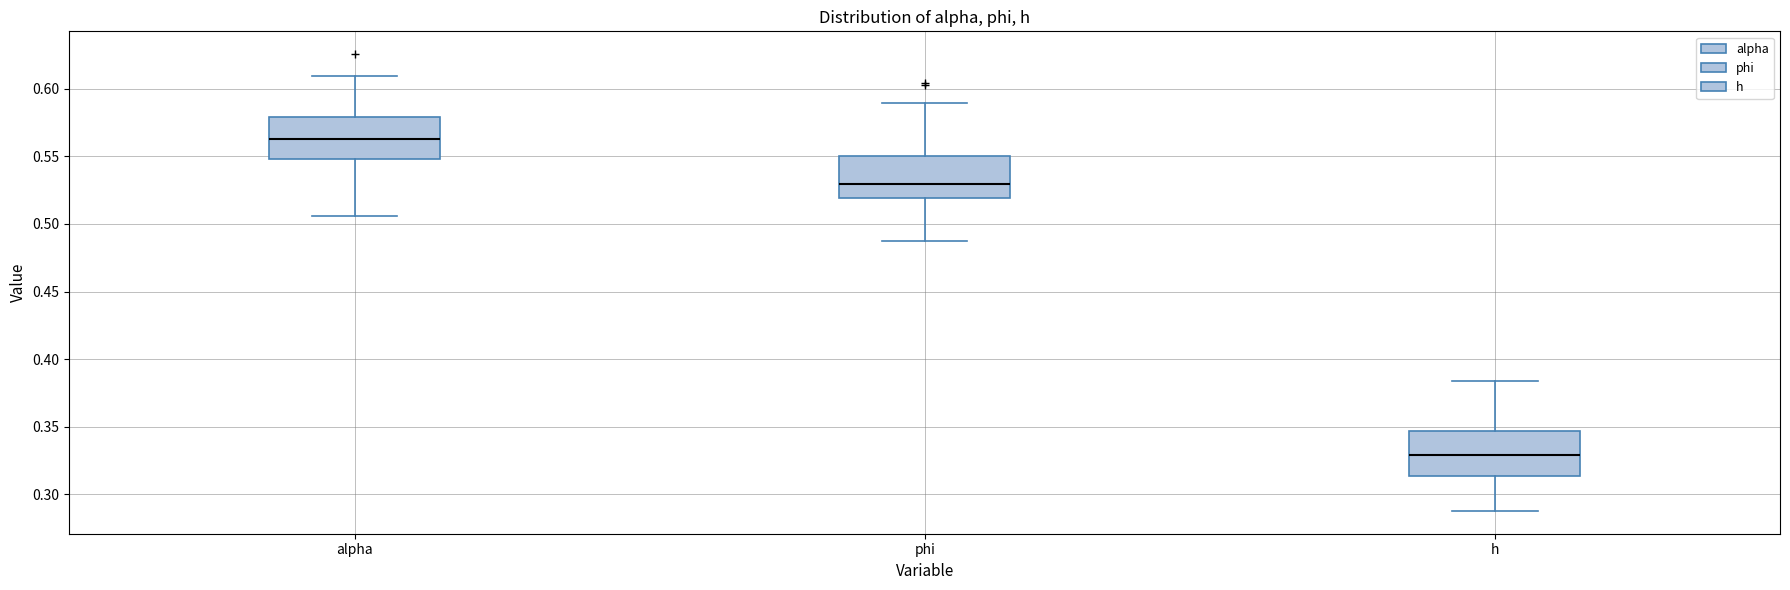

Where does the lower whisker of the box for phi end on the y-axis? The values are not printed on the chart, so give them approximately, as read against the axis.

0.490